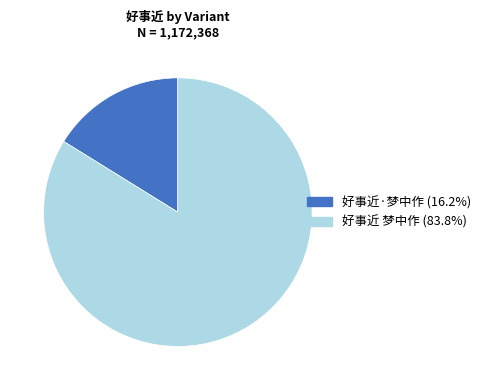

Does 好事近 梦中作 represent more than half of the total?

Yes